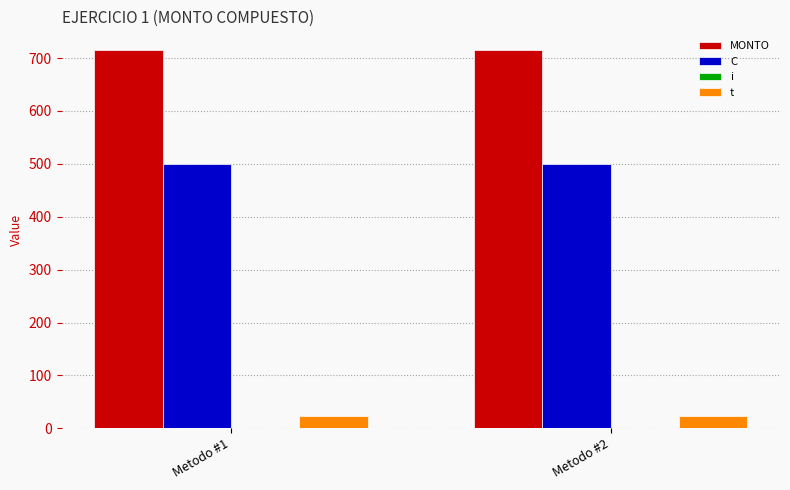

Reading left to right, transcribe all the data shown in this chart.

MONTO: 714.8	714.8
C: 500.0	500.0
i: 0.0	0.0
t: 24.0	24.0